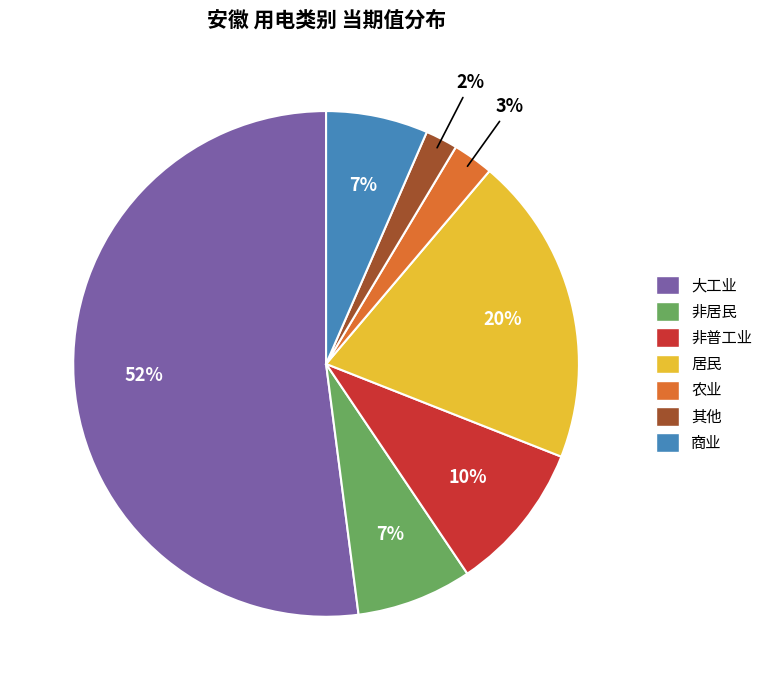

What is the smallest slice in the pie chart?

其他